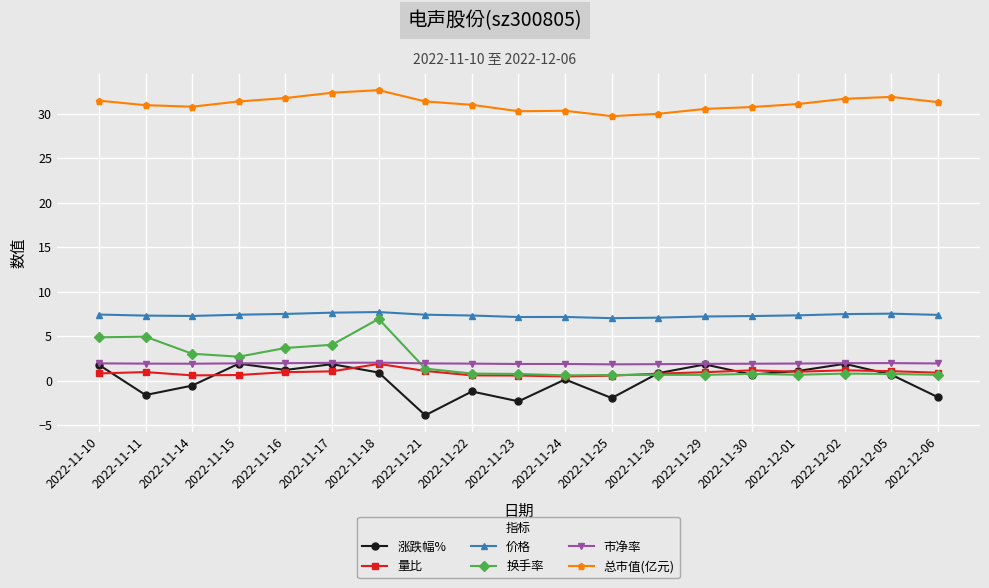

True or false: 价格 has a value of 7.3 at 2022-11-14.

True